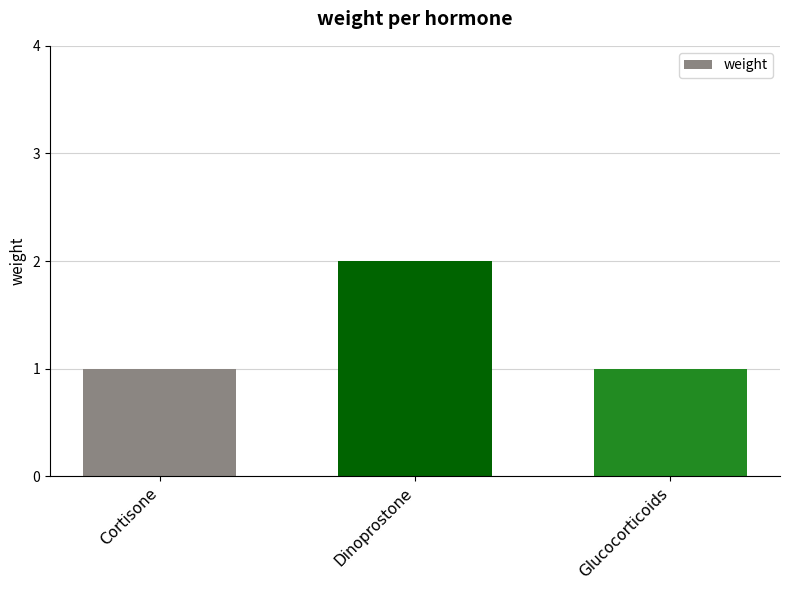

What is the average value?

1